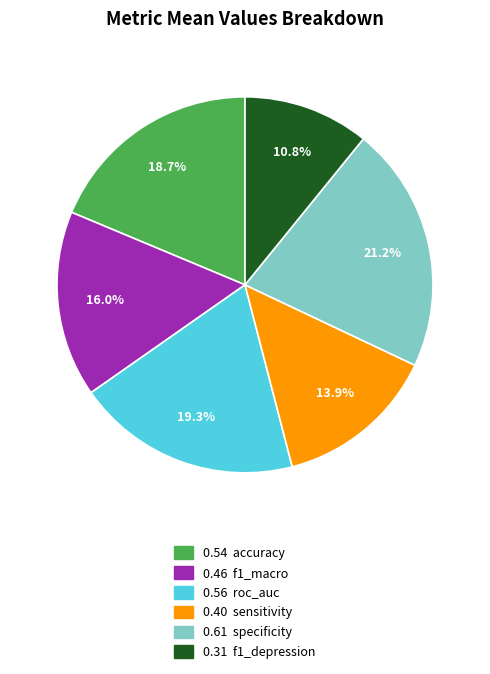

Is there a majority slice in this chart?

No